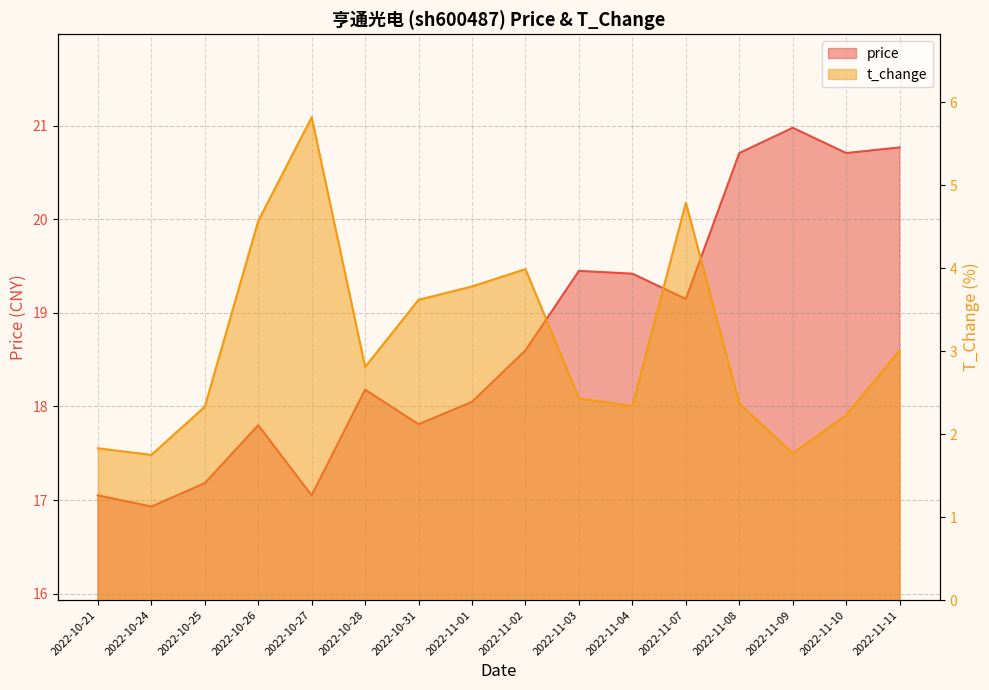

Where is t_change nearest to the value 3?

2022-11-11